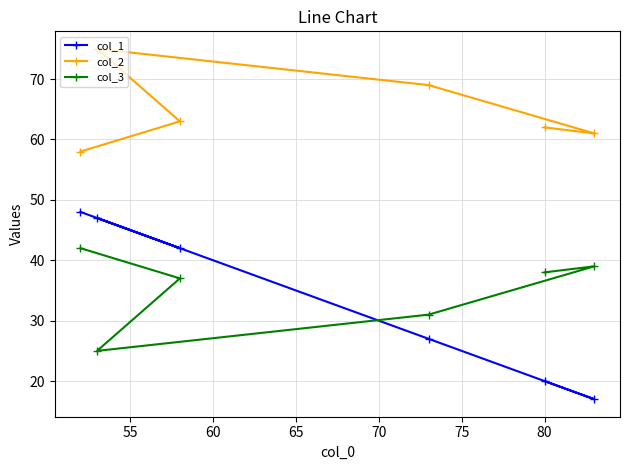

Reading right to left, transcribe all the data shown in this chart.

col_1: 17	20	27	42	47	48
col_2: 61	62	69	63	75	58
col_3: 39	38	31	37	25	42